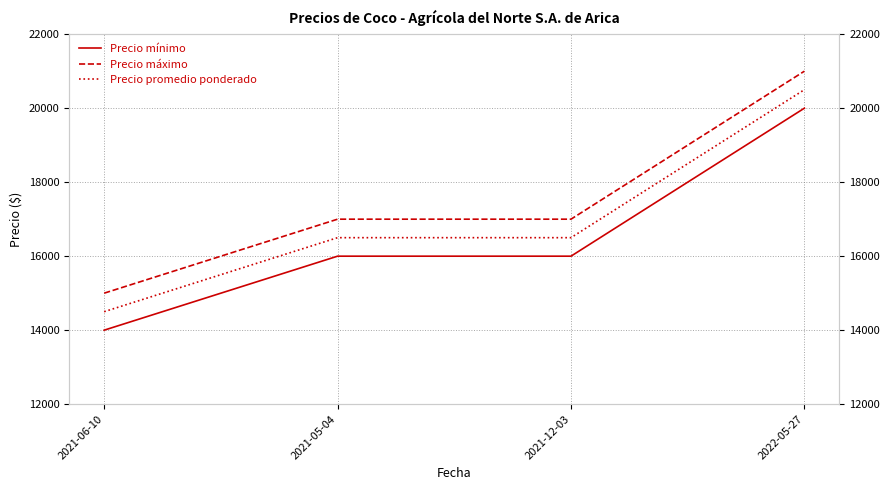

The value of Precio máximo at 2022-05-27 is 34696. True or false?

False